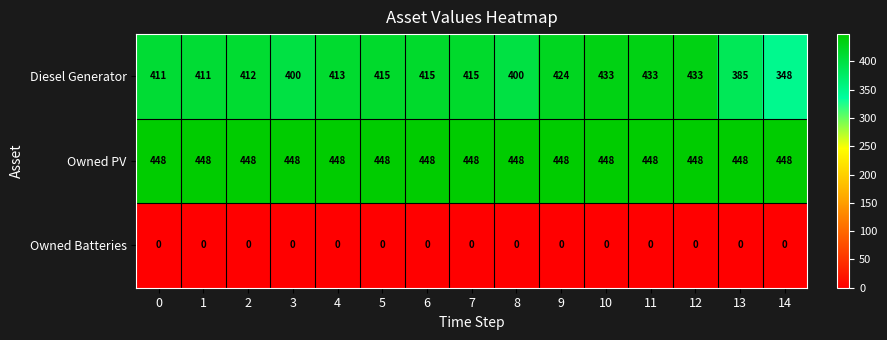

Which series has the largest total across all categories?

Owned PV